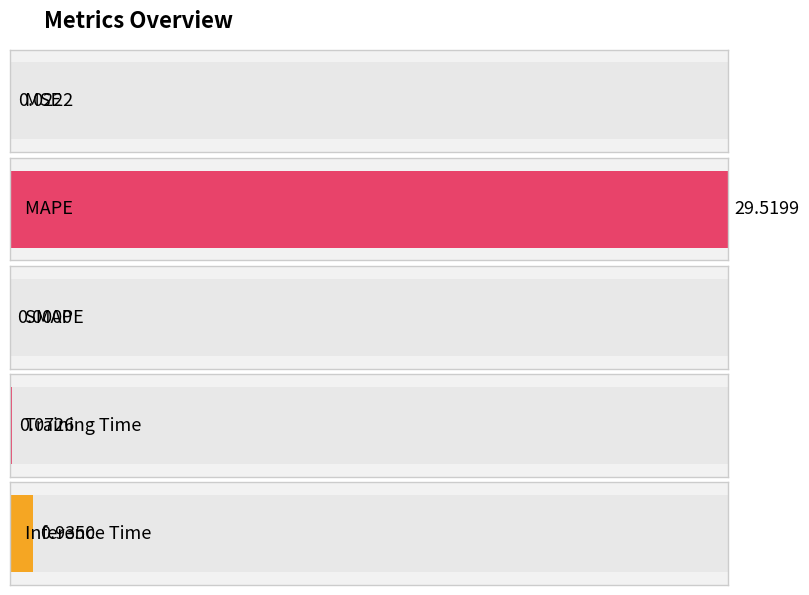

Reading left to right, extract all data points from this chart.

MSE=0.0	MAPE=29.5	SMAPE=0.0	Training Time=0.1	Inference Time=0.9